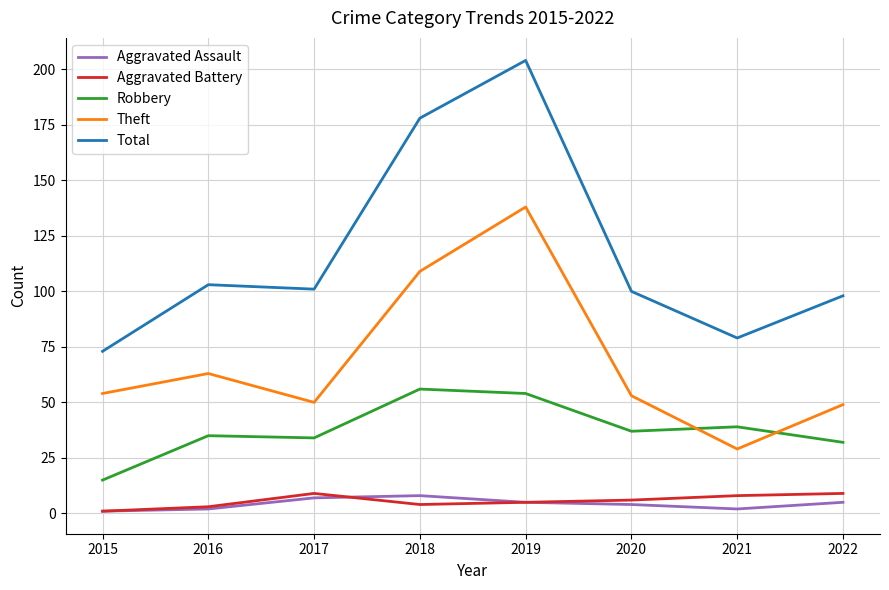

What is the maximum value for Total?

204